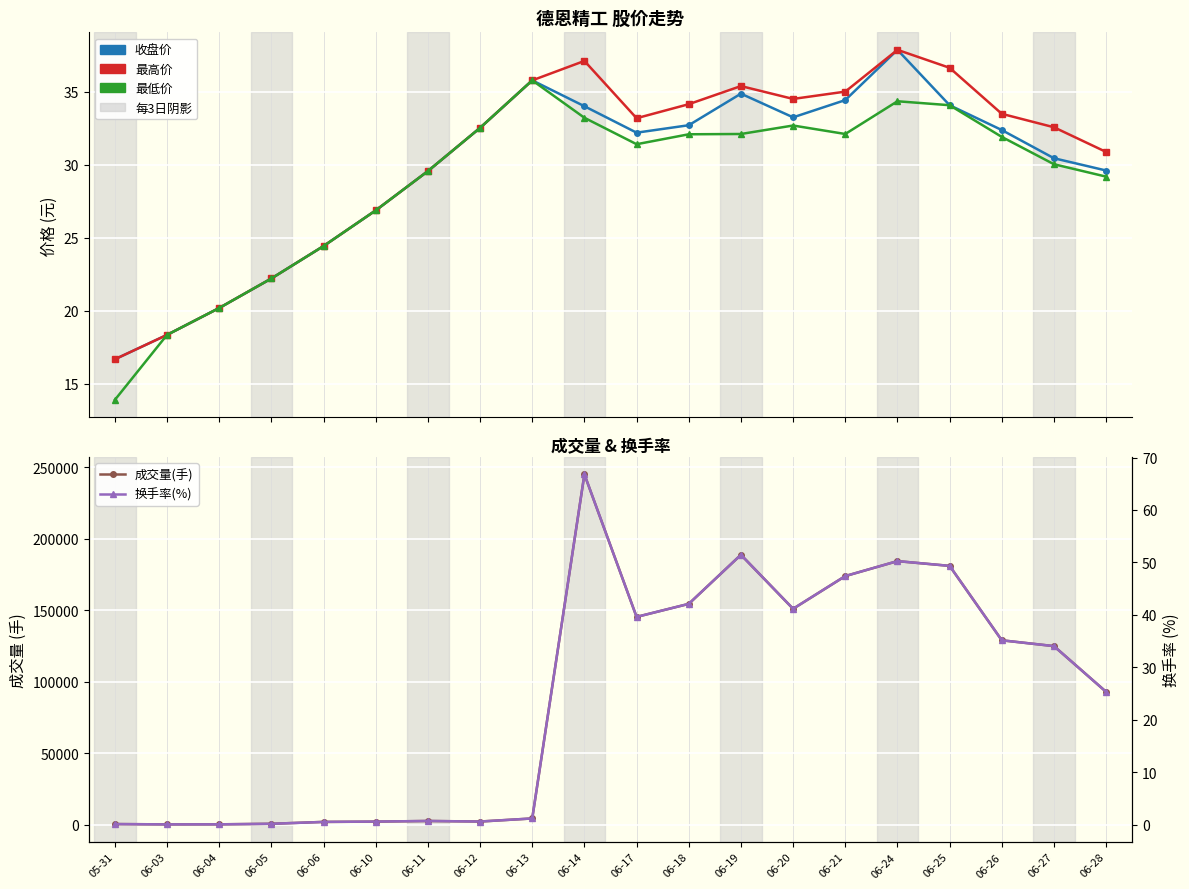

Which has a higher value, 06-10 or 06-21?

06-21